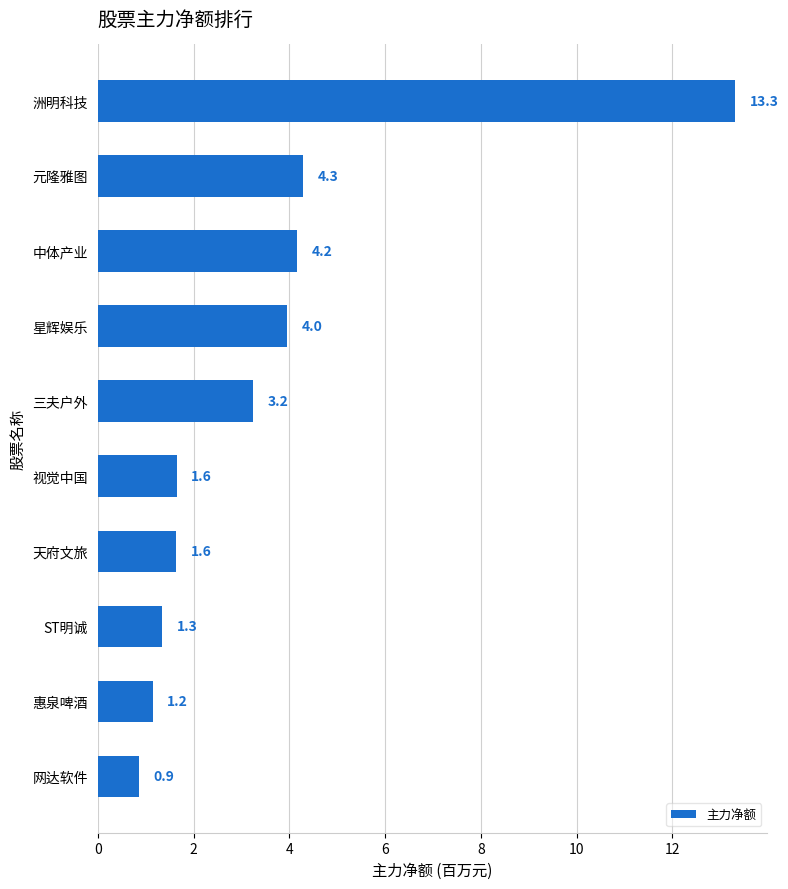

Where is the data nearest to the value 7?

元隆雅图